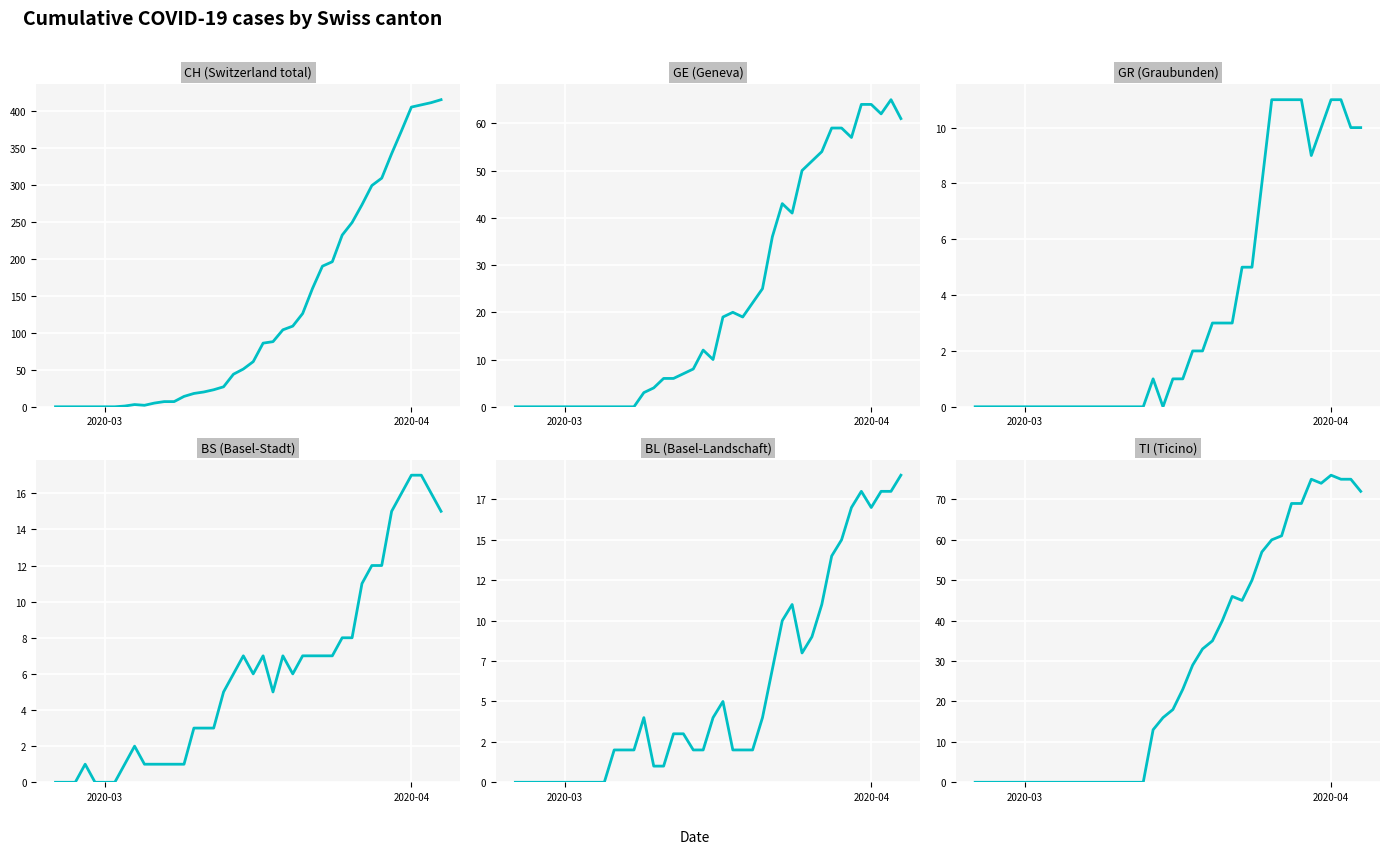

Does the chart display data point markers on the line(s)?

No